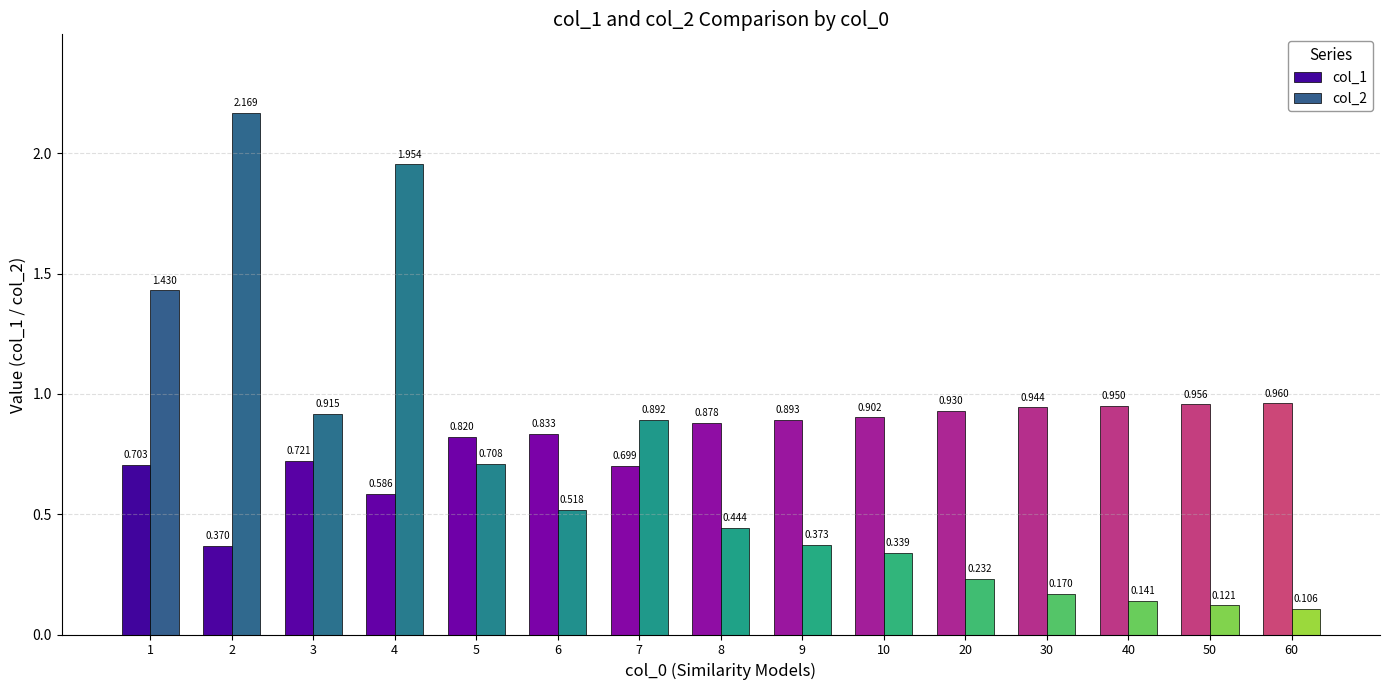

Is it true that col_2 equals 2.0 at 4?

True